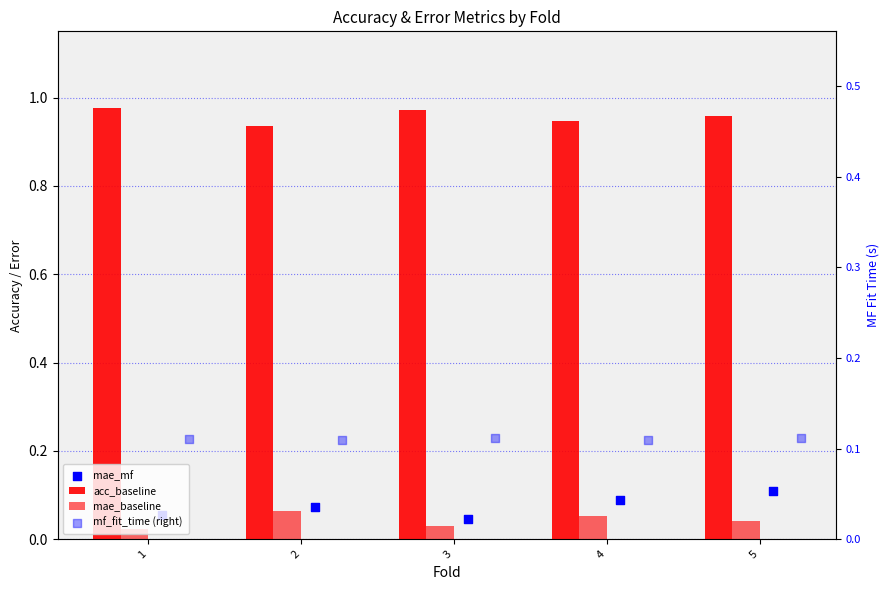

Which series contains the highest Y value?

acc_baseline